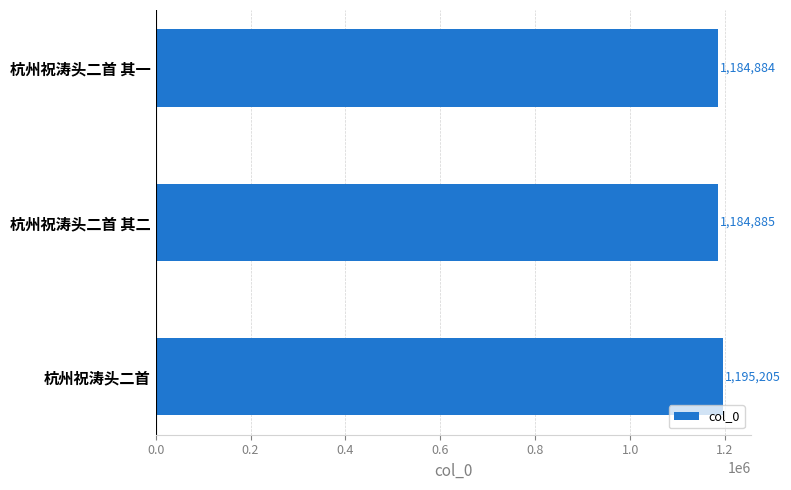

What is the difference between the maximum and second lowest values?

10320